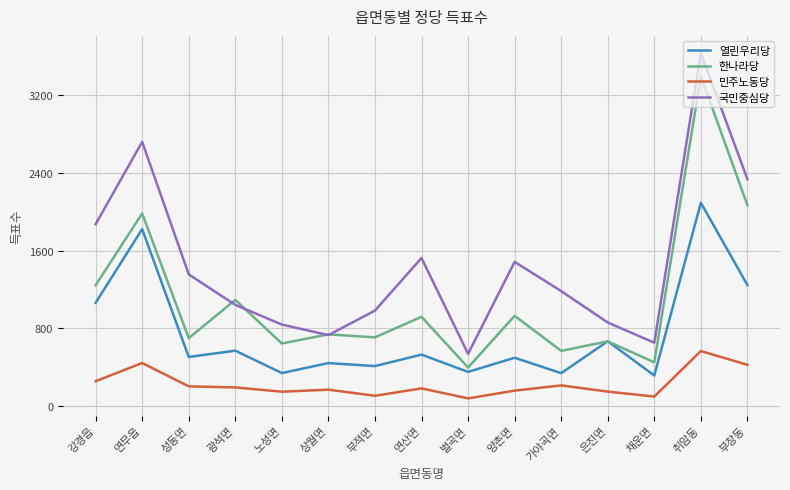

Which series has the largest total across all categories?

국민중심당